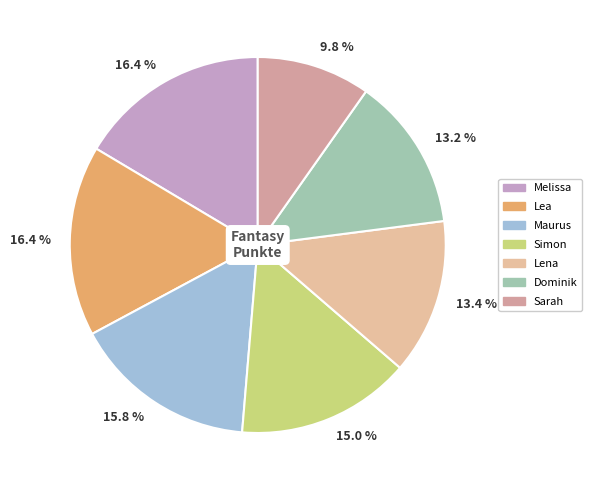

The Dominik slice represents 13% of the pie. True or false?

True